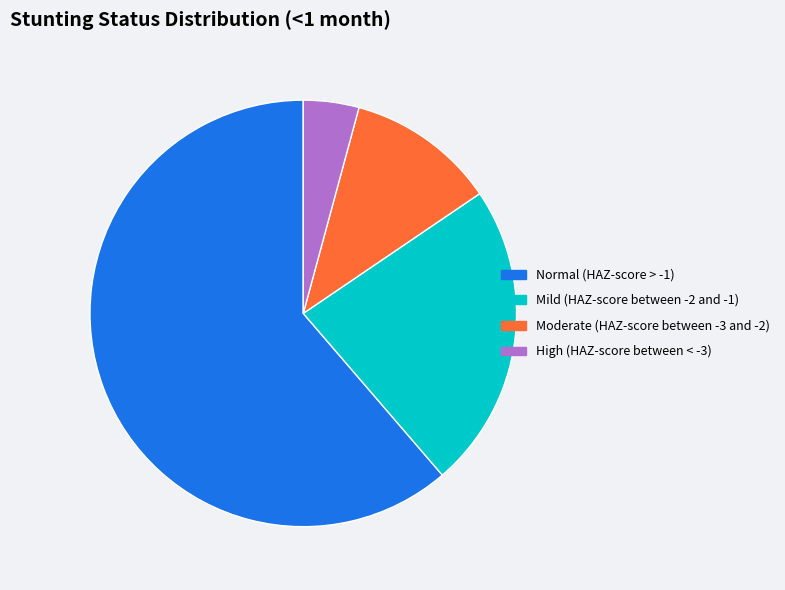

How many segments does this pie chart have?

4